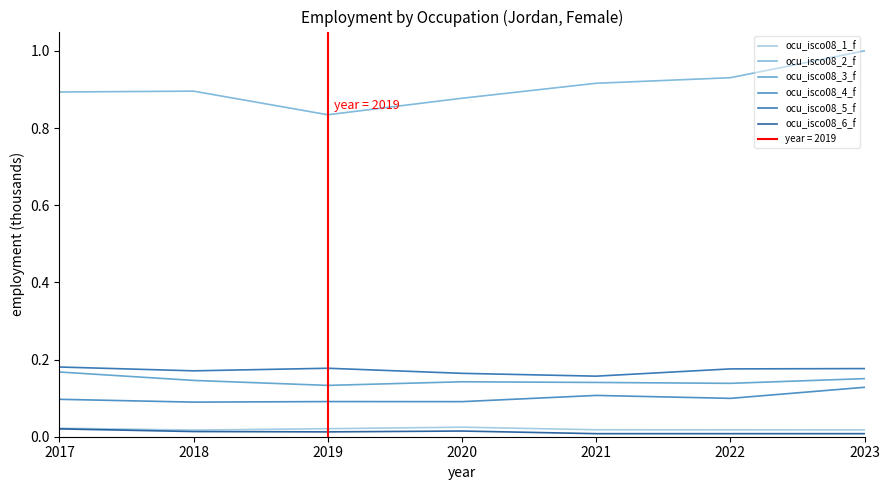

True or false: ocu_isco08_2_f and ocu_isco08_1_f cross at least once.

False